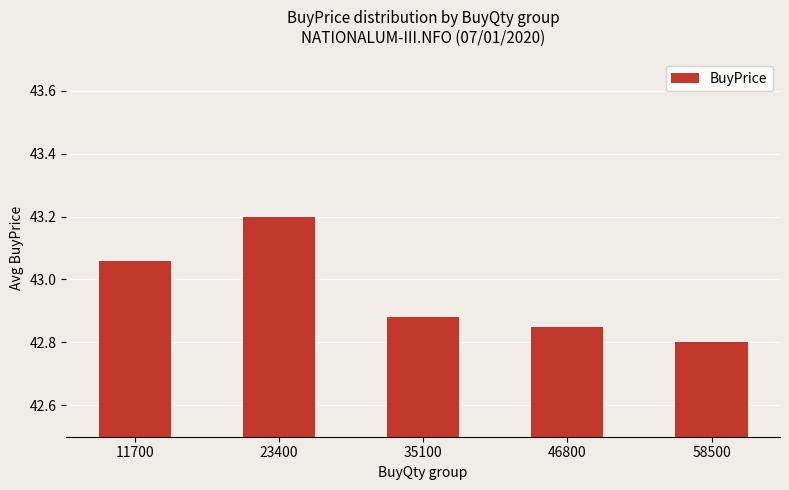

Count the number of categories in the chart.

5